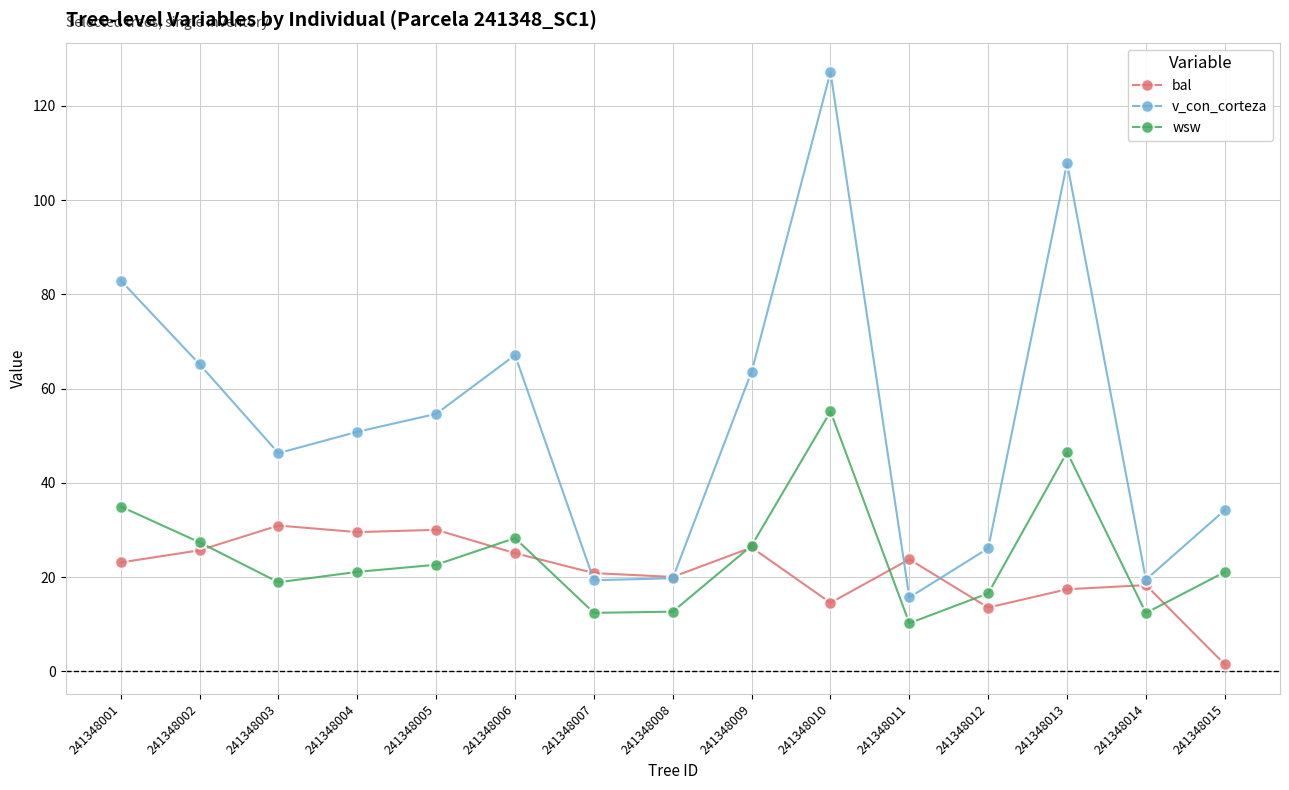

What is the sum of the wsw values at 241348002 and 241348003?

46.3